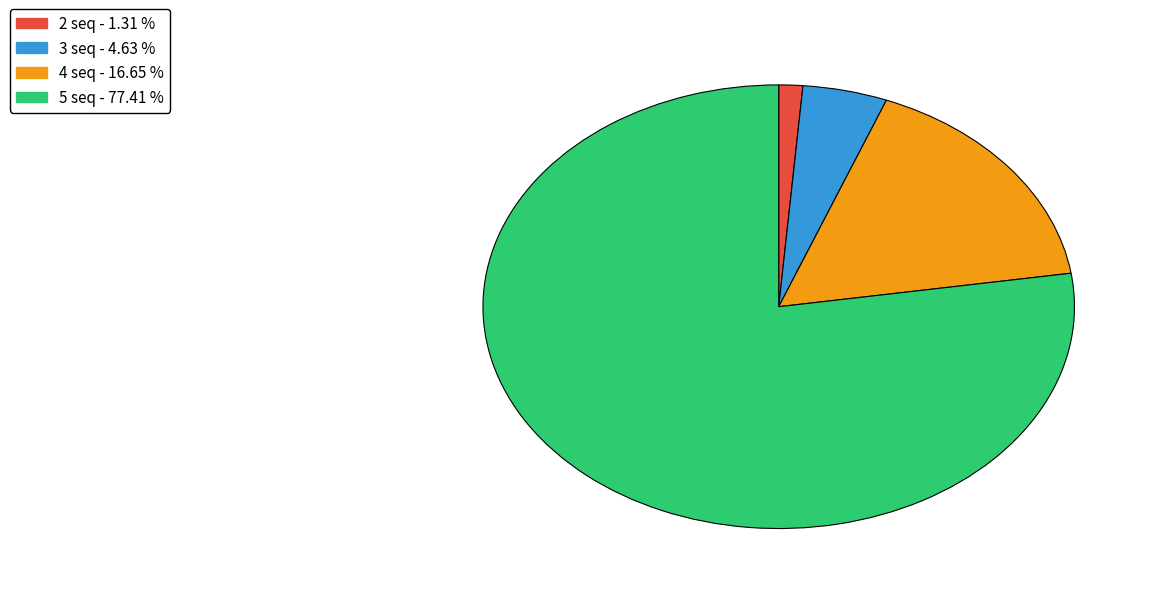

Do 5 seq and 2 seq together represent more than half of the pie?

Yes